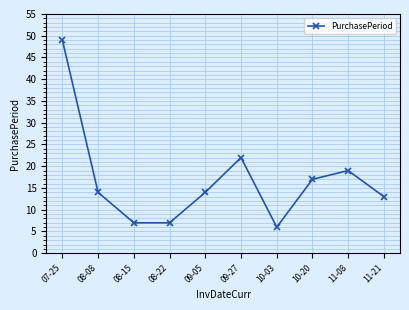

How many series are shown in this chart?

1